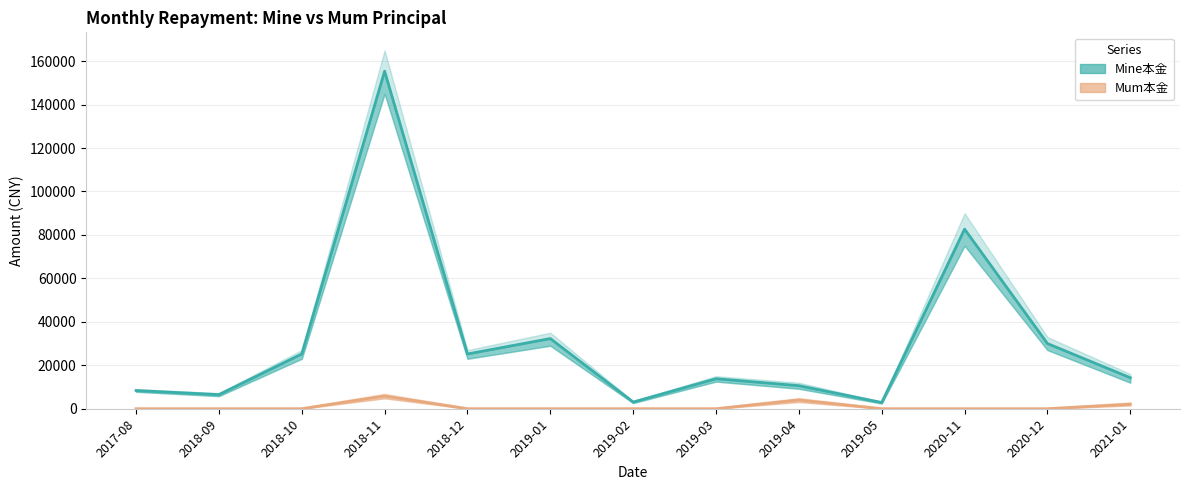

What are all the series names shown in the legend?

Mine本金, Mum本金